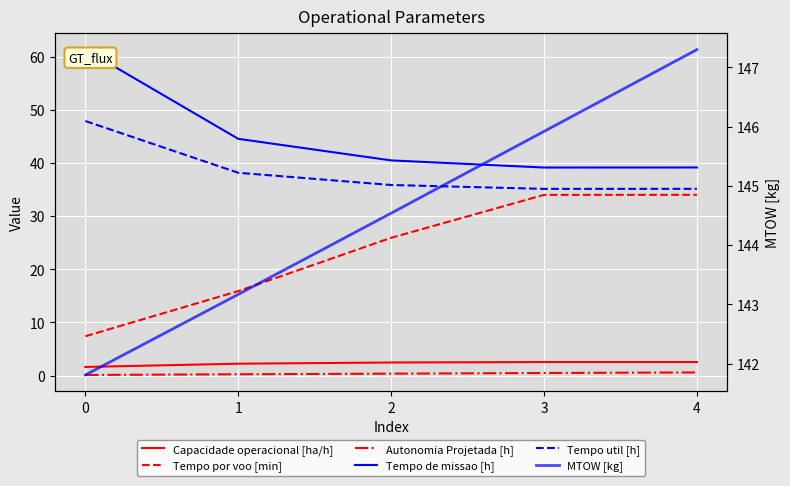

How many values in the Tempo de missao [h] series are below 40?

2